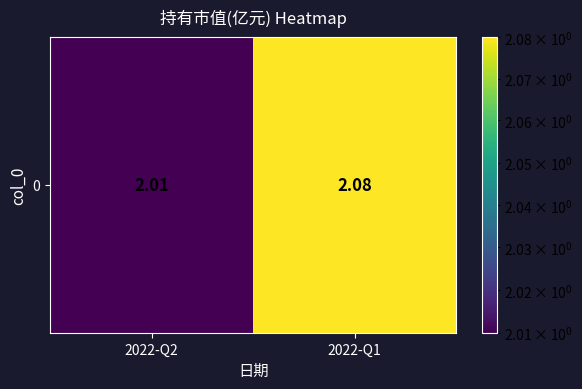

Rank the categories by value from lowest to highest.

2022-Q2, 2022-Q1